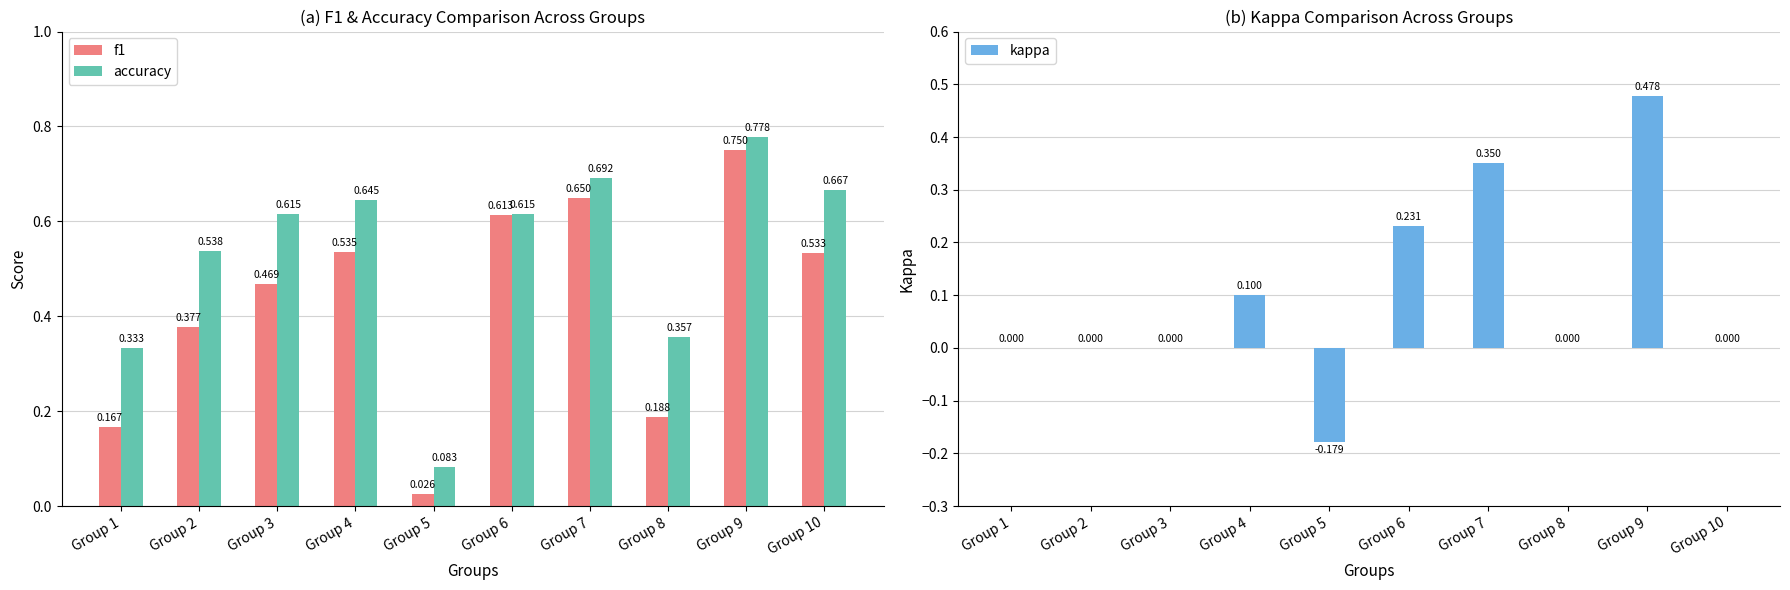

Reading left to right, list all the values displayed in this chart.

f1: 0.2	0.4	0.5	0.5	0.0	0.6	0.6	0.2	0.8	0.5
accuracy: 0.3	0.5	0.6	0.6	0.1	0.6	0.7	0.4	0.8	0.7
kappa: 0.0	0.0	0.0	0.1	-0.2	0.2	0.3	0.0	0.5	0.0